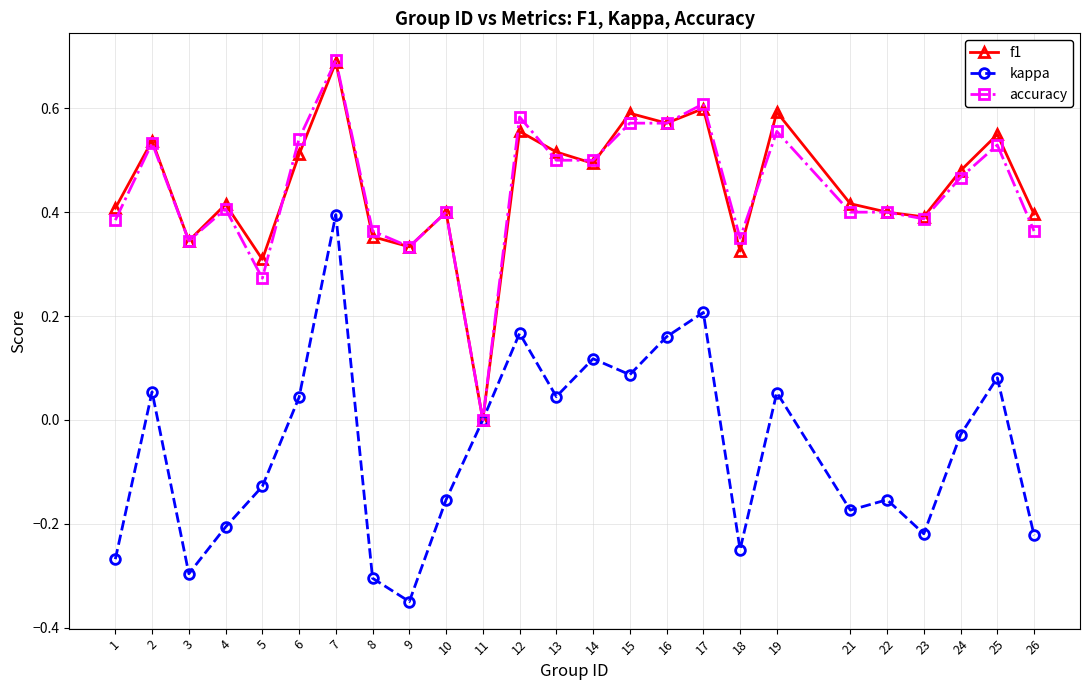

What is the greatest value displayed?

0.7